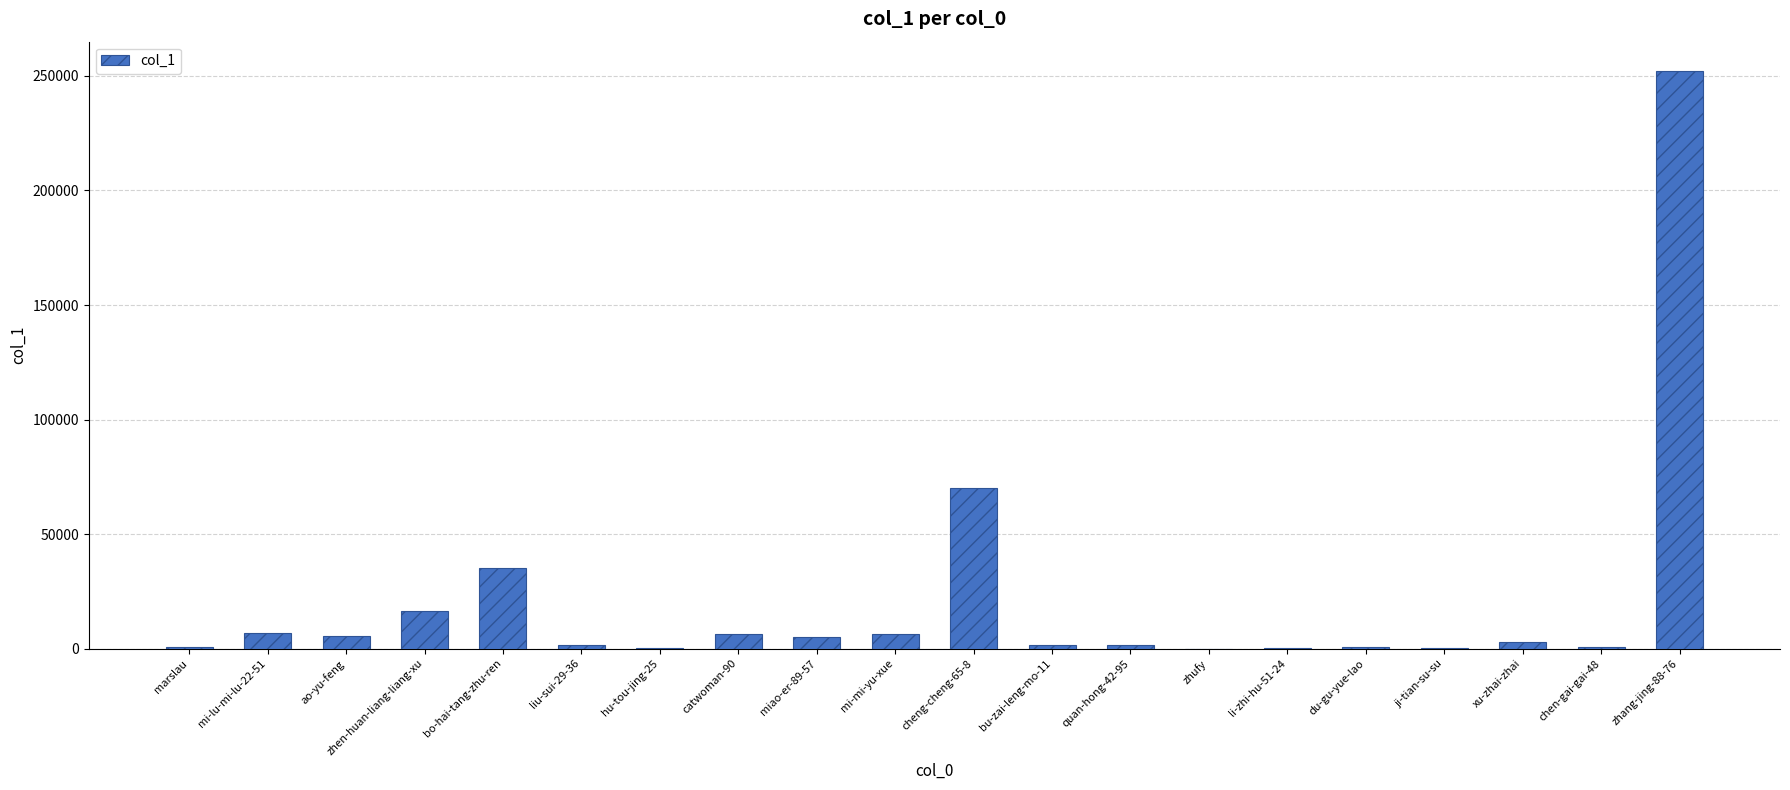

At which label is the value closest to 126183?

cheng-cheng-65-8